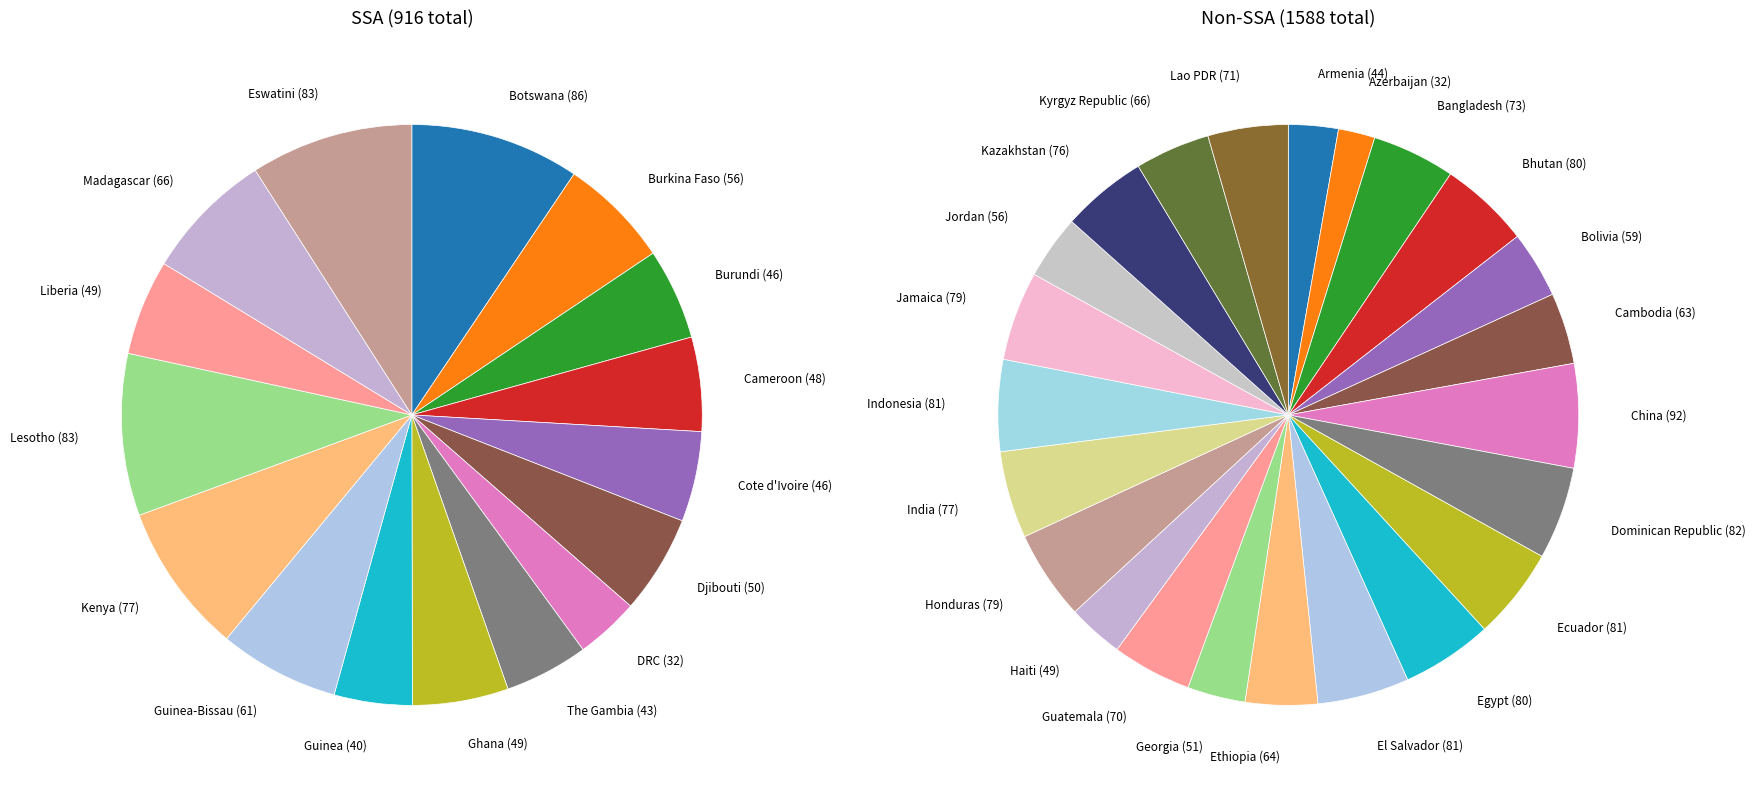

Is there any slice that represents more than half of the pie?

No